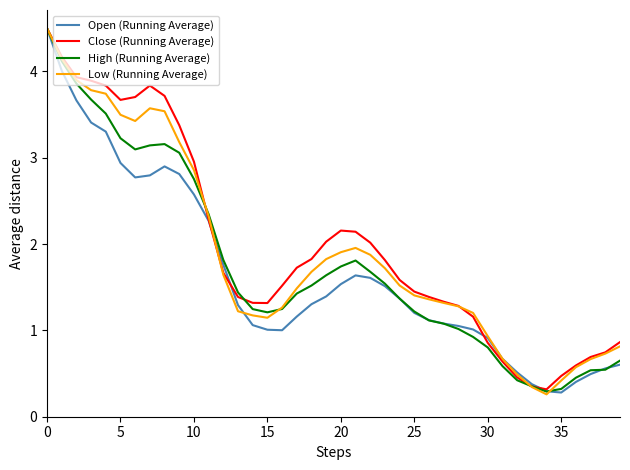

What is the maximum value shown in the chart?

4.5